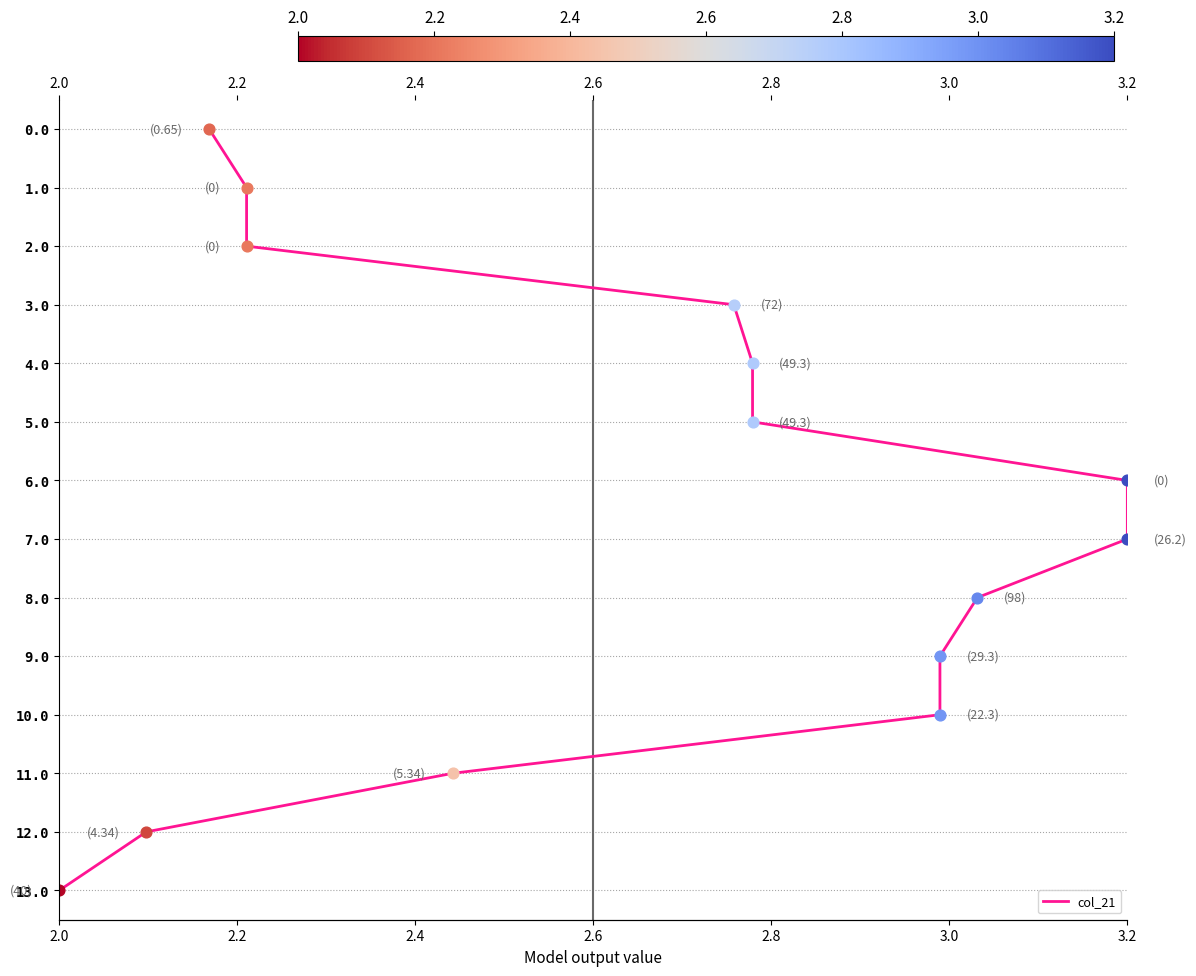

What is the change in value from 2.8 to 3.0?

+1